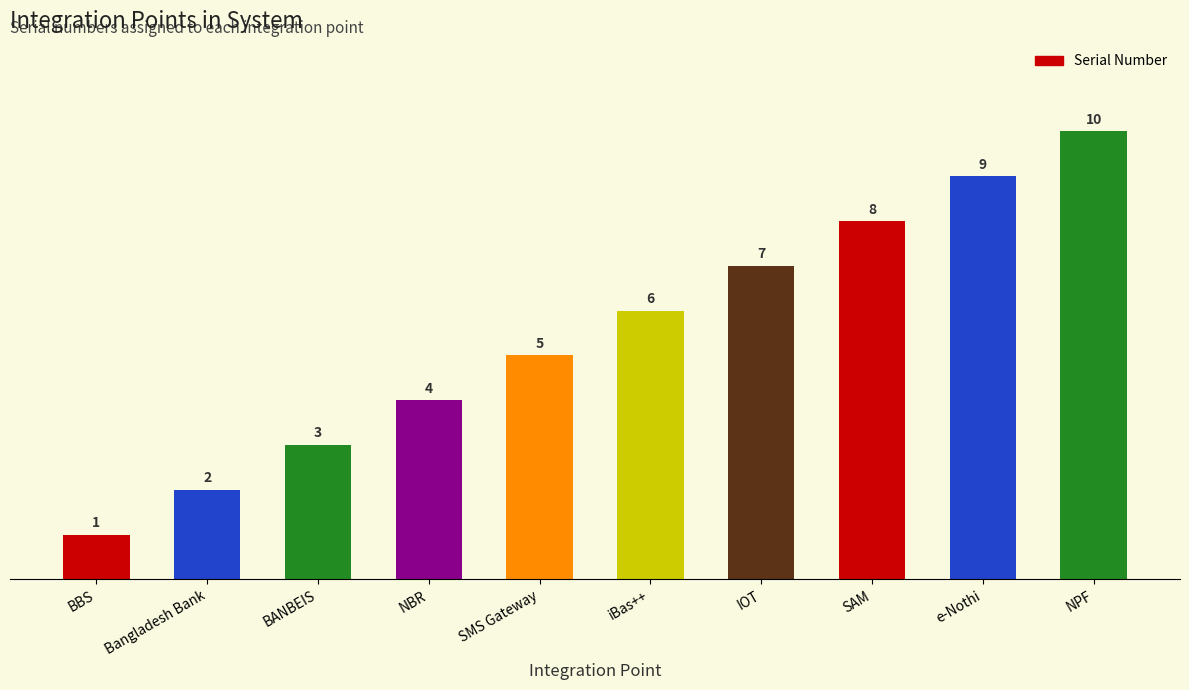

How many distinct data groups are displayed?

1